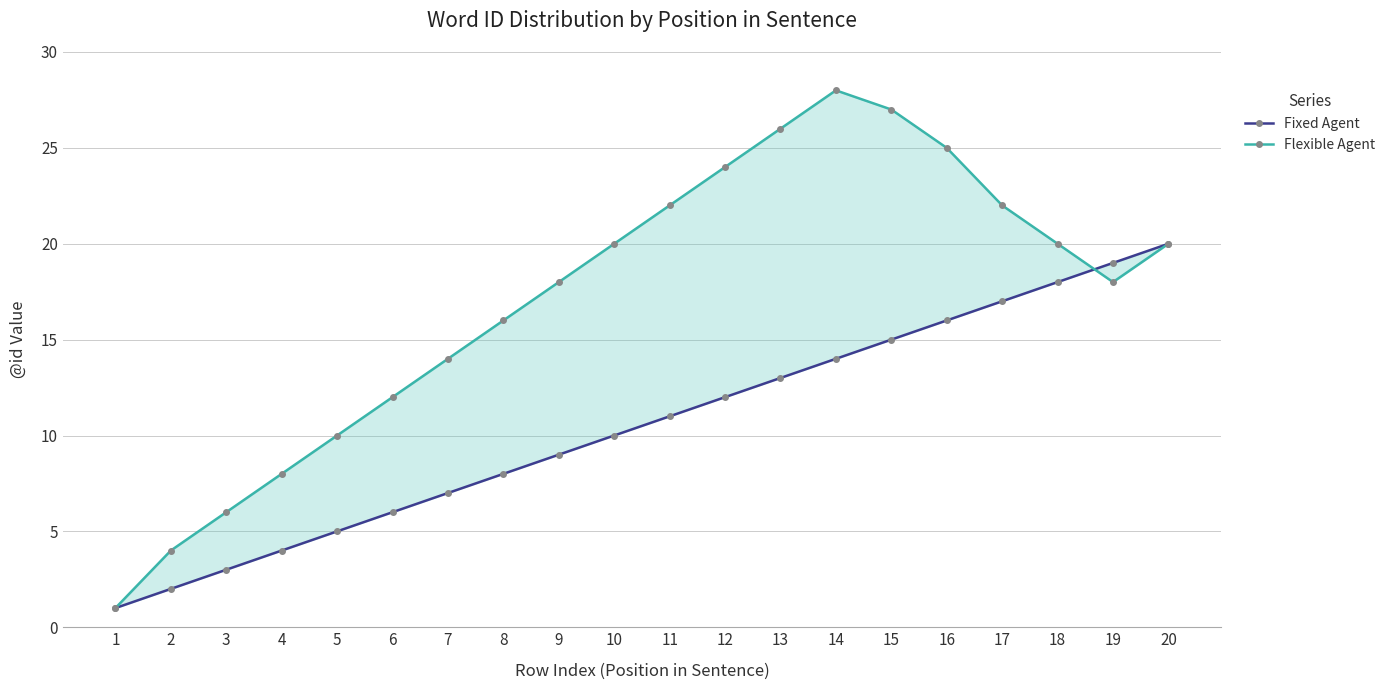

What is the difference between the highest and lowest values at 10?

10